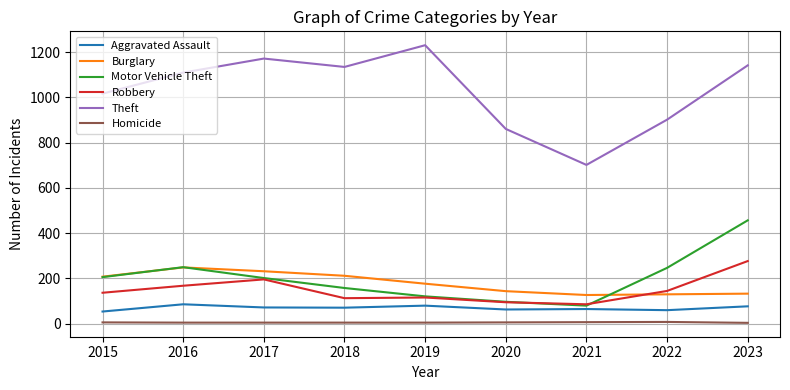

Which series changed the most between 2015 and 2017?

Theft